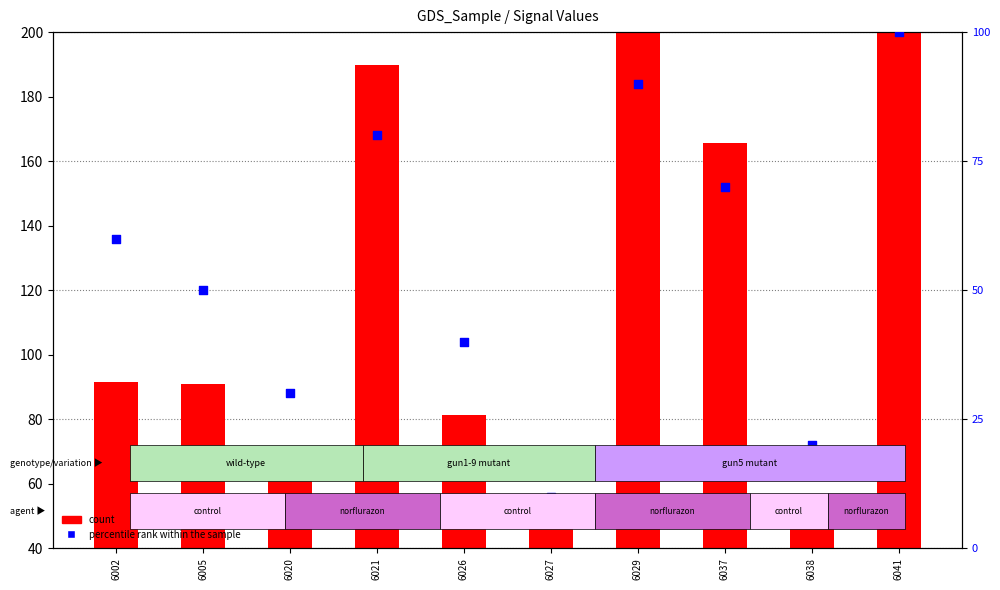

What is the total value across all series at 6005?

140.9